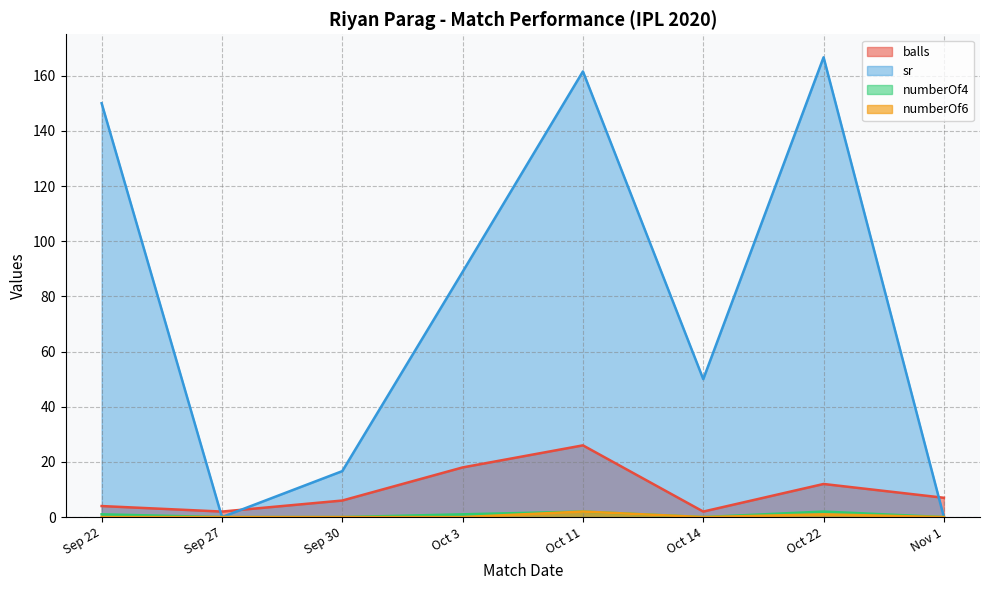

Which label corresponds to the largest value in the chart?

Oct 22